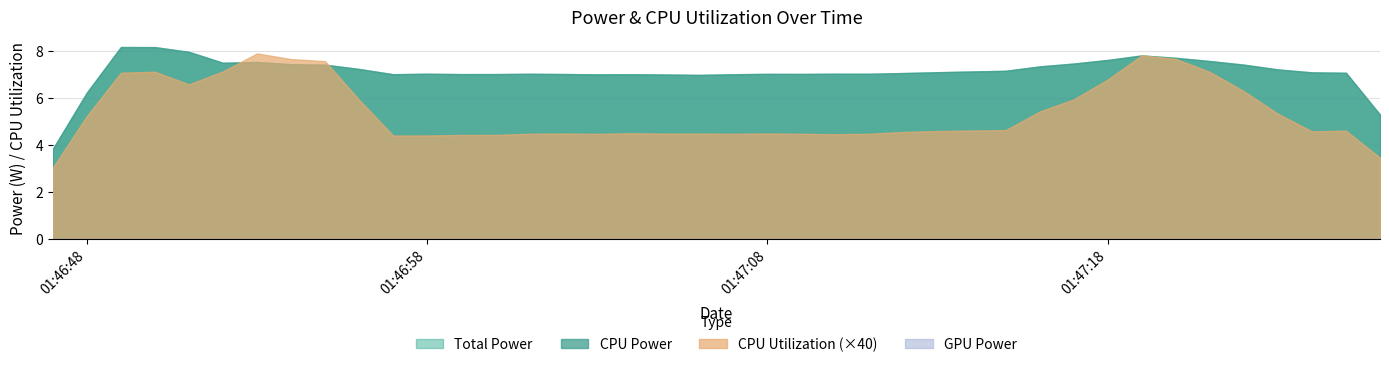

What is the difference between the maximum and minimum values in the Total Power series?

2.6